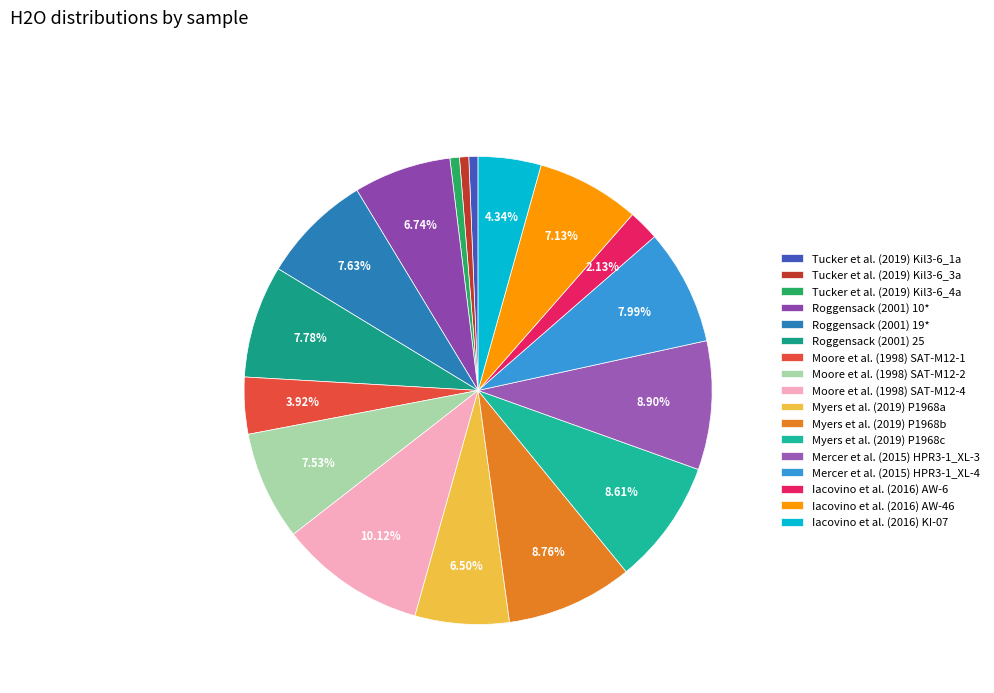

Is there a majority slice in this chart?

No